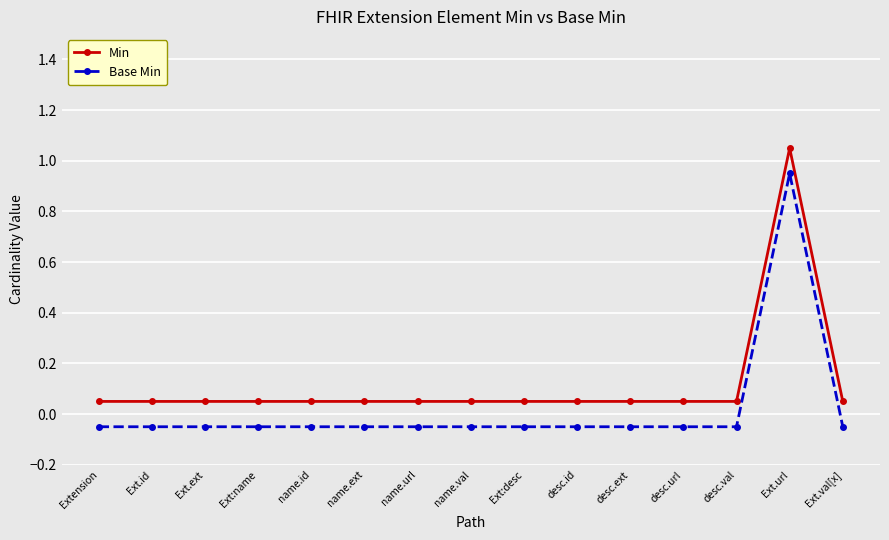

What are all the series names shown in the legend?

Min, Base Min